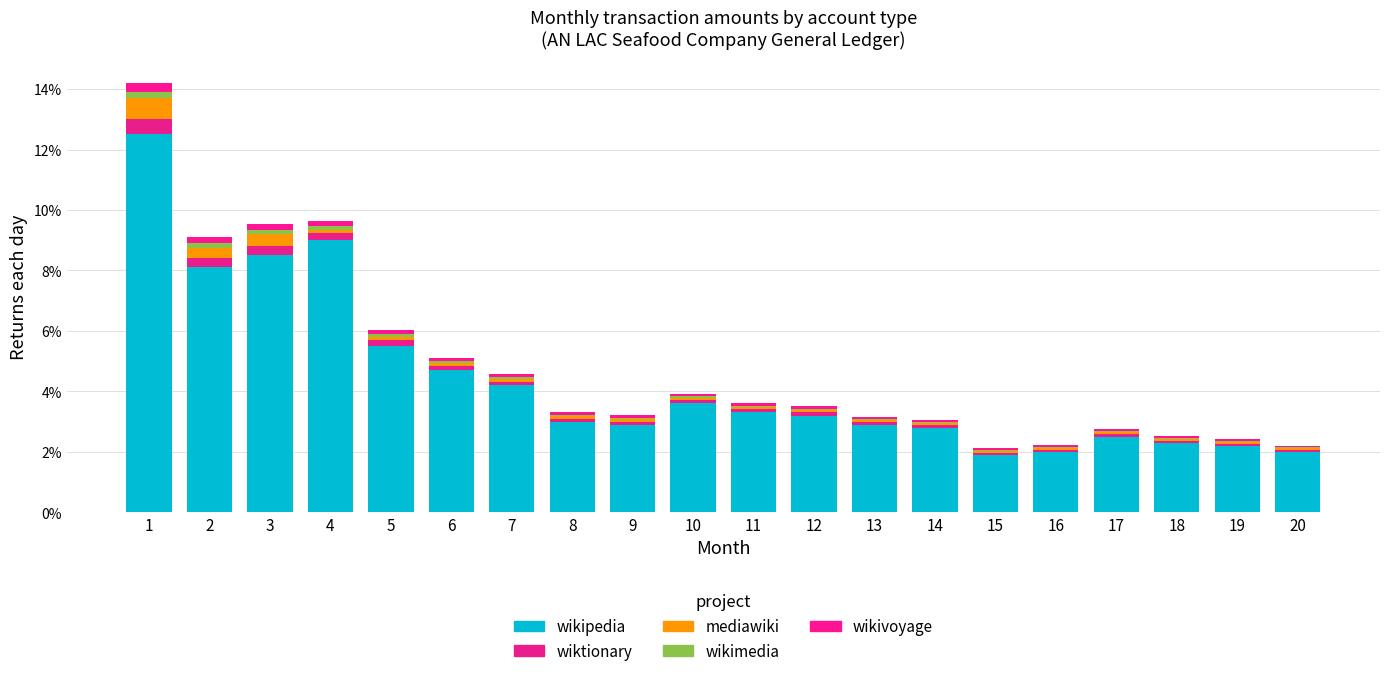

At how many categories does at least one series exceed 8?

4